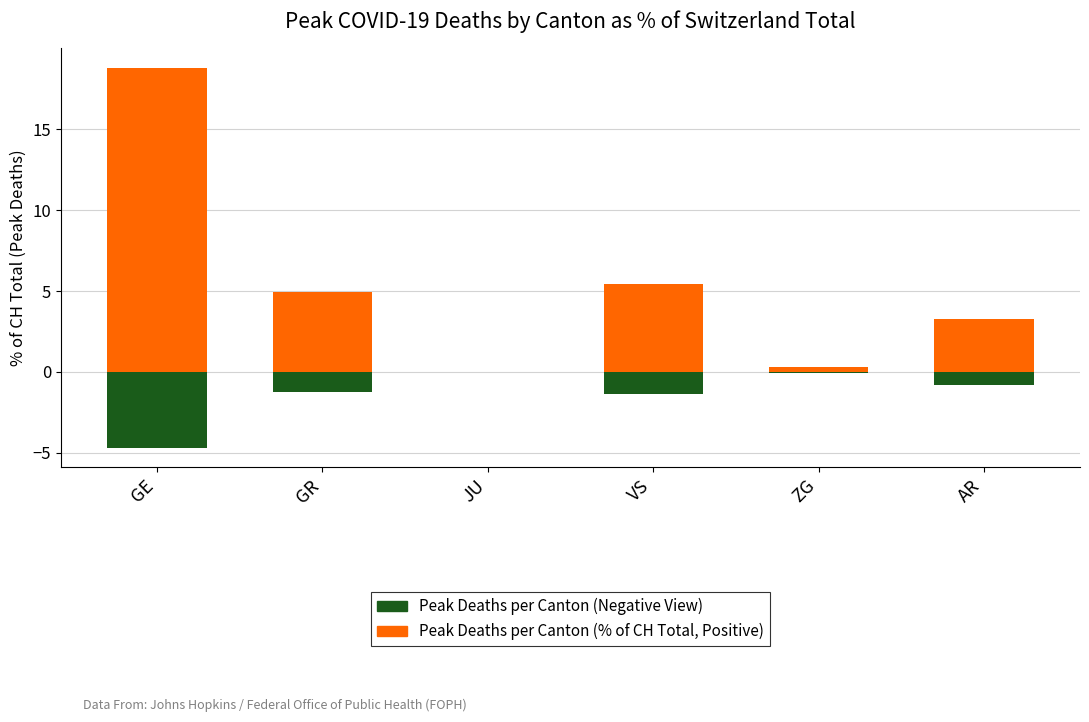

Is the value of Peak Deaths per Canton (Relative, Negative View) at ZG greater than the value of Peak Deaths per Canton (% of CH Total, Positive) at ZG?

No